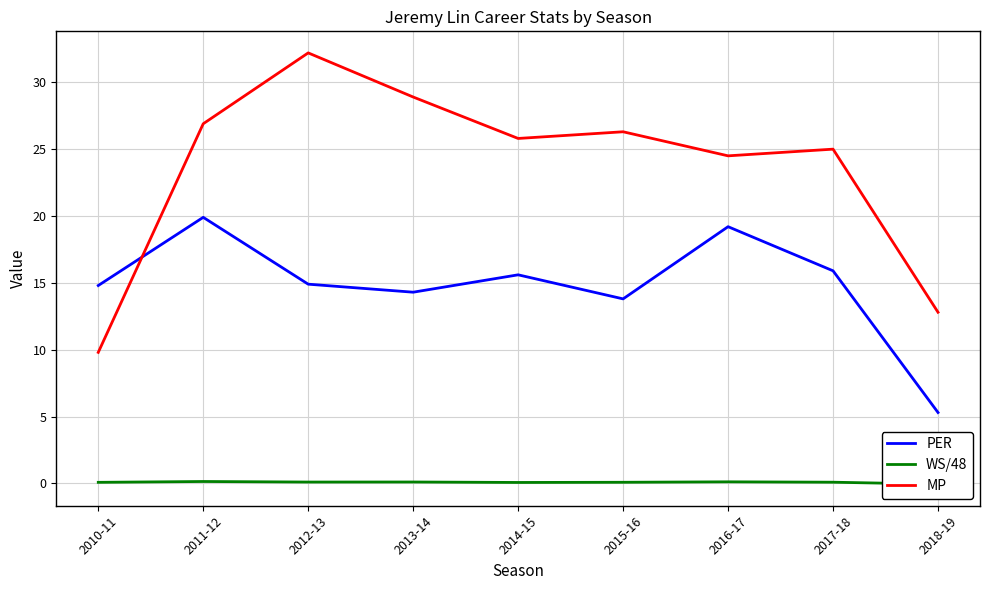

Is the value of MP at 2017-18 greater than the value of PER at 2010-11?

Yes